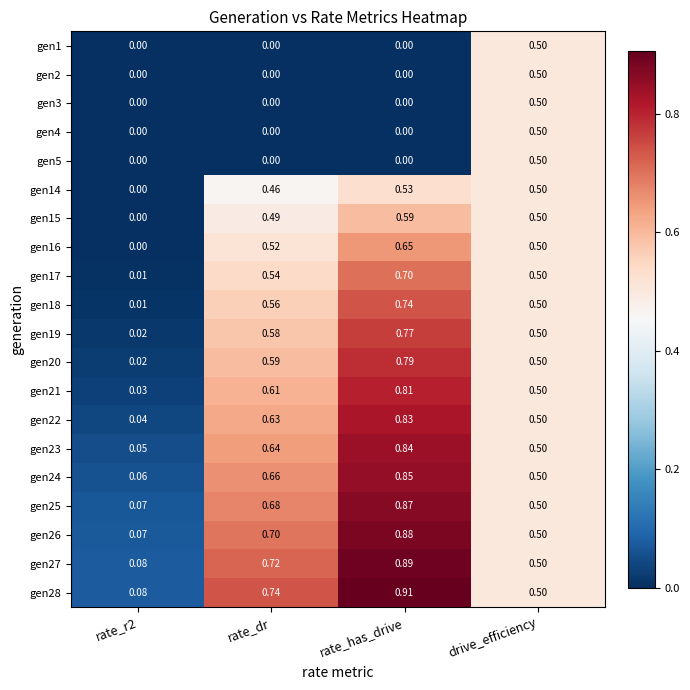

At which category is the sum across all series the highest?

rate_has_drive